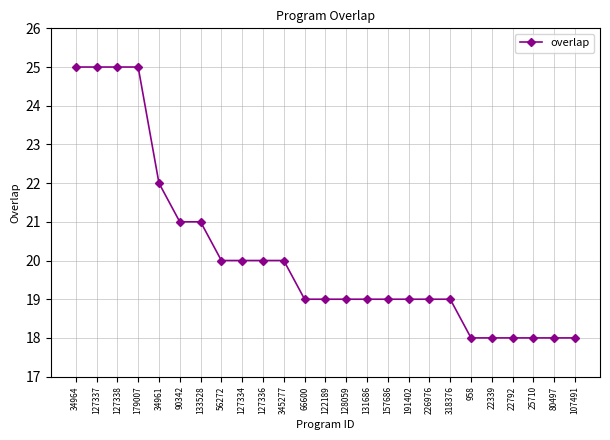

What is the minimum value shown in the chart?

18